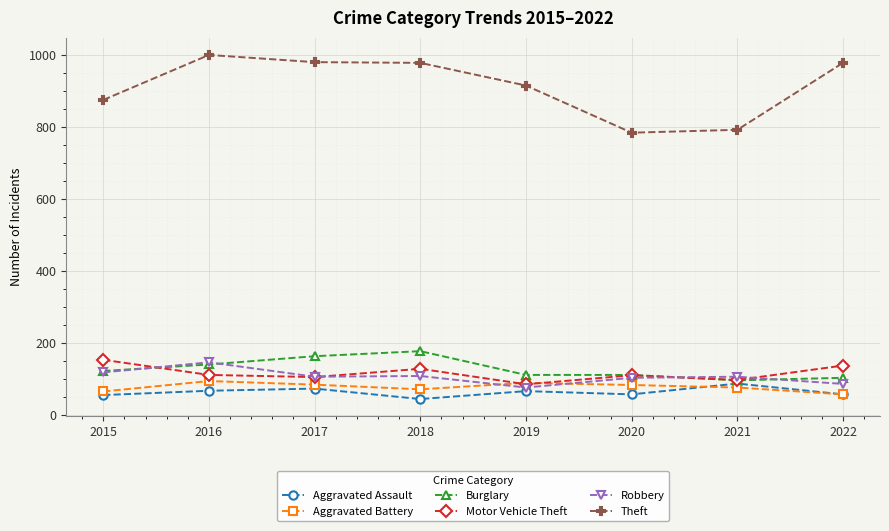

How many distinct data groups are displayed?

6